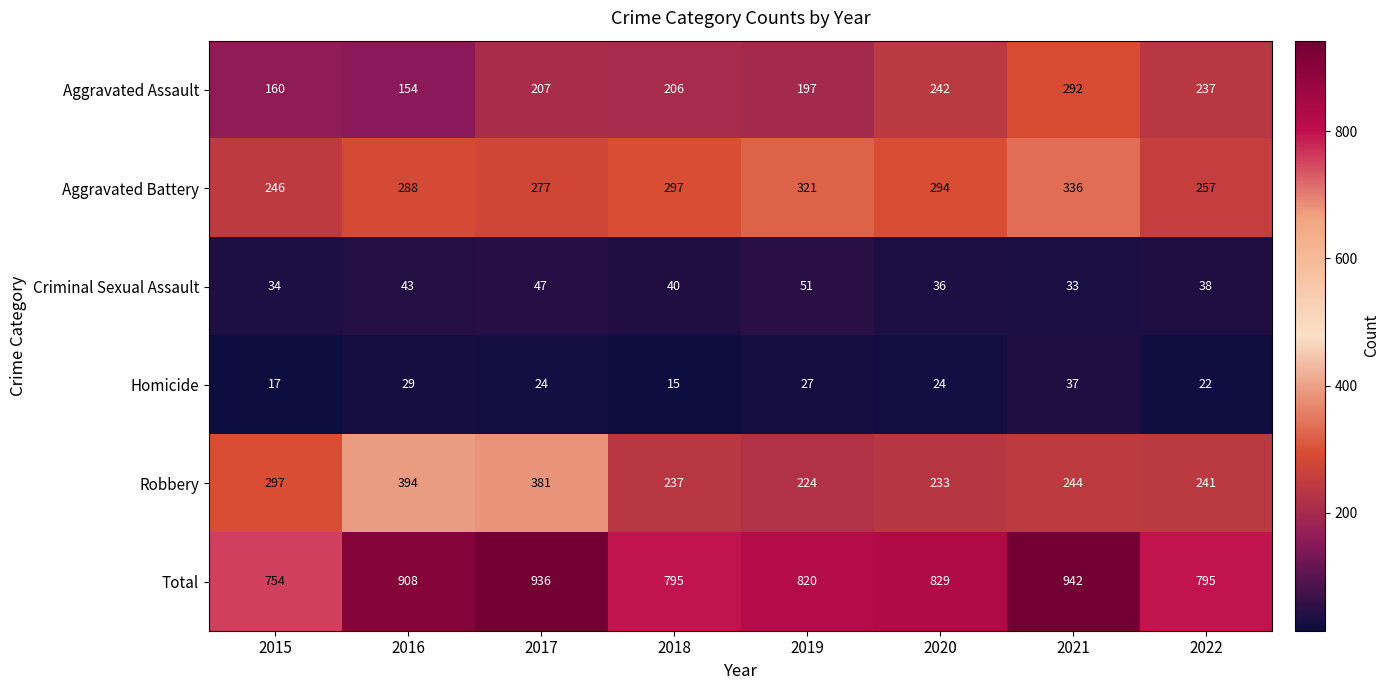

Which series has the largest total across all categories?

Total